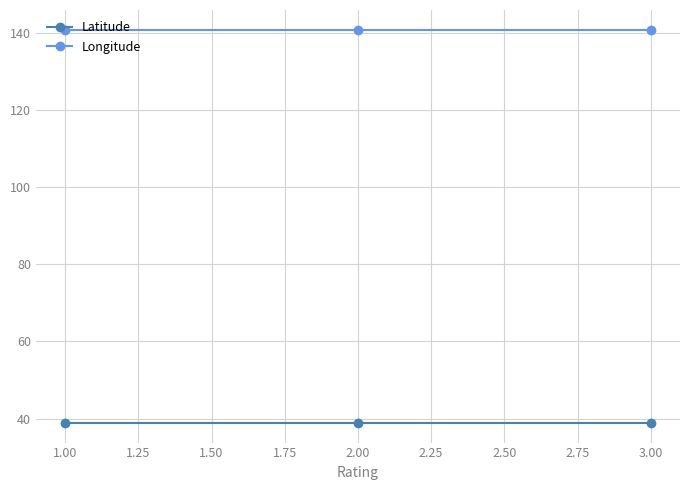

What is the value of the Latitude point at the 3rd from the left?

38.9